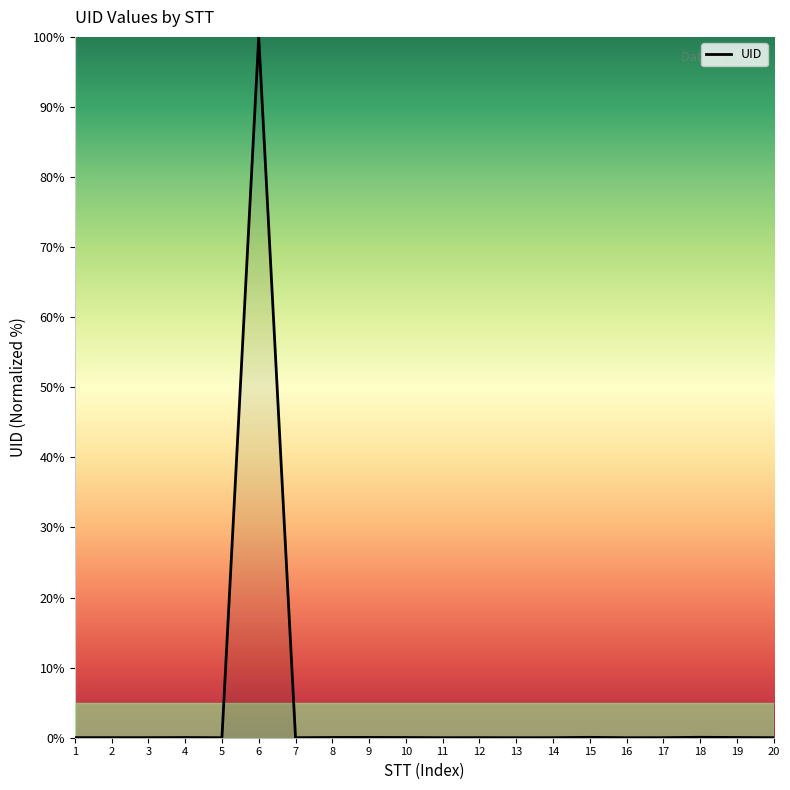

What is the difference between the maximum and minimum values?

100.0